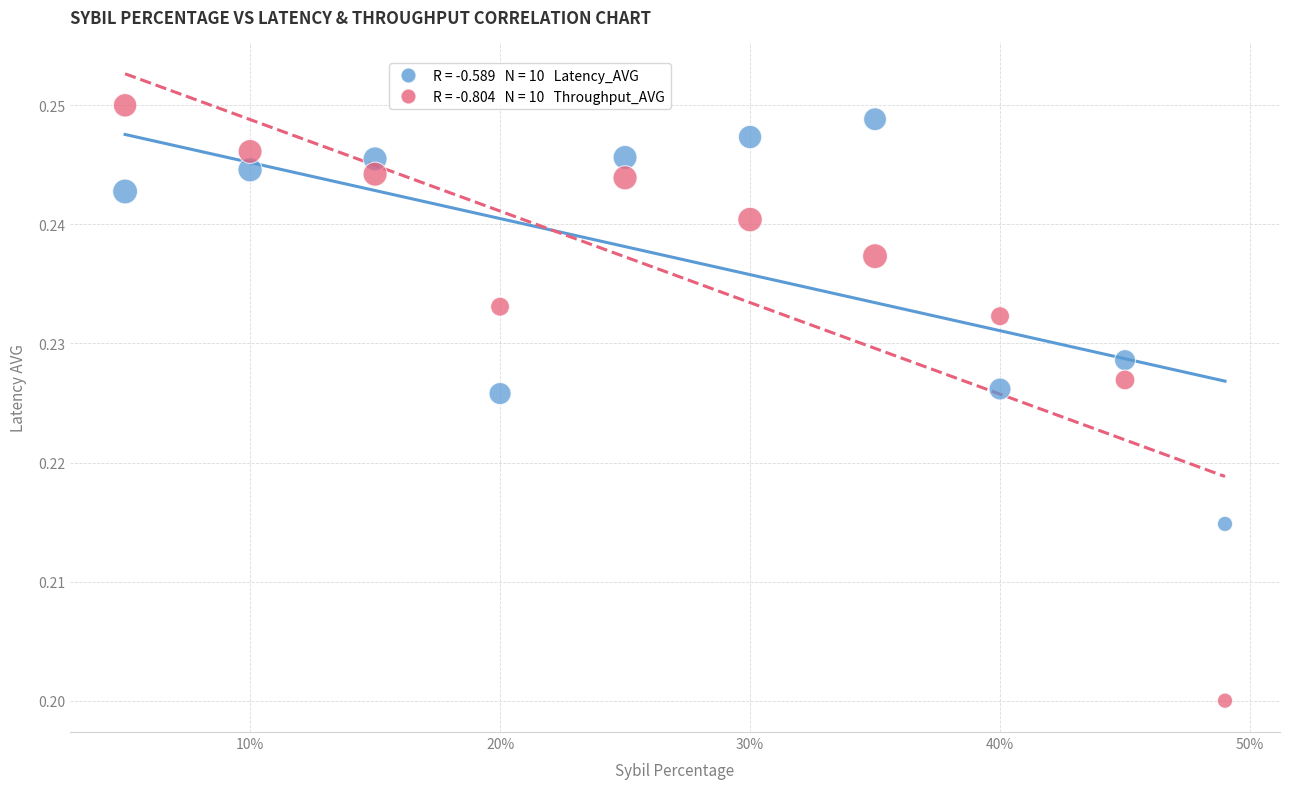

How many data points are displayed?

20